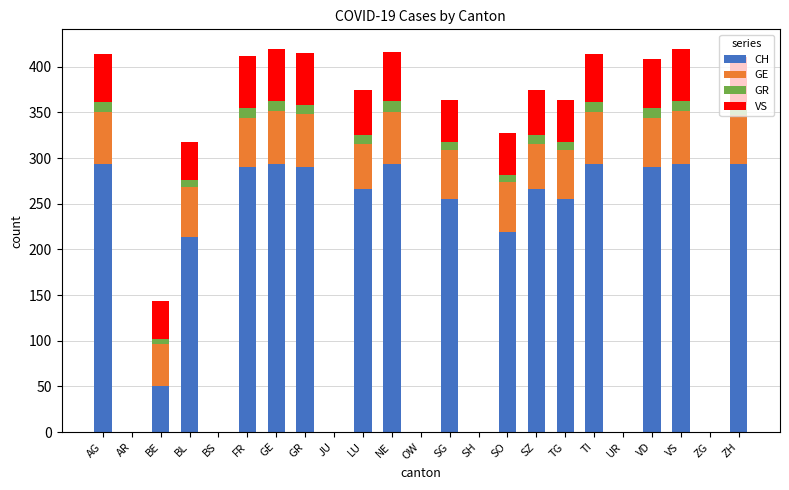

Is it true that CH equals 0 at SH?

True